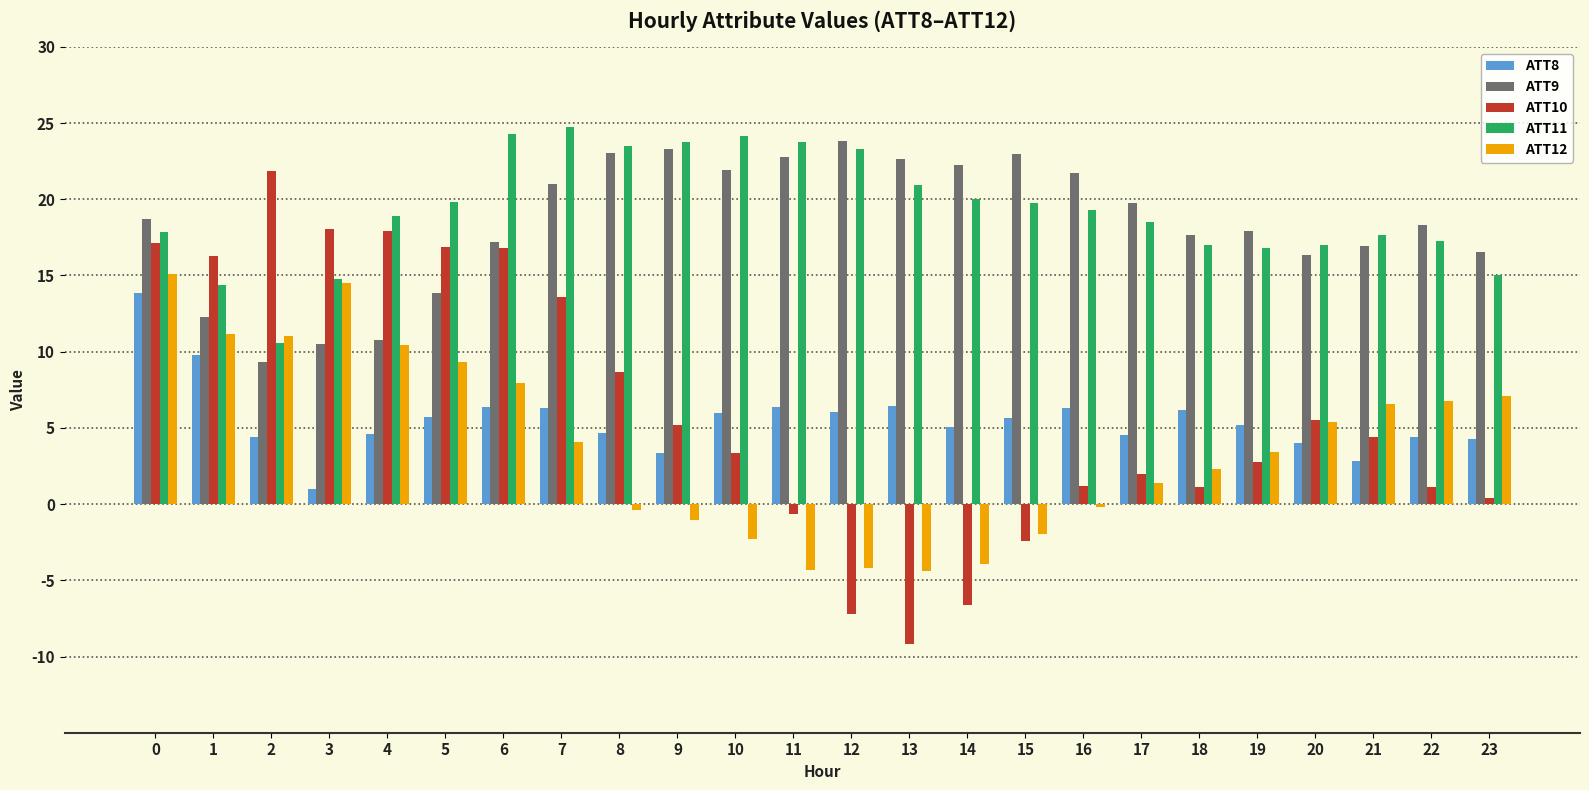

What is the difference between the second highest and second lowest values in the ATT12 series?

18.9